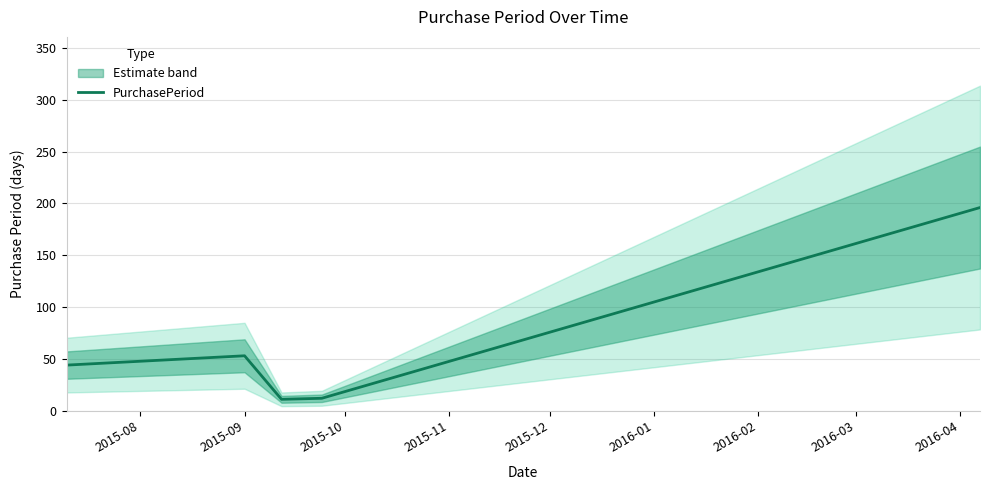

True or false: the data has more than 0 interior local peaks.

True